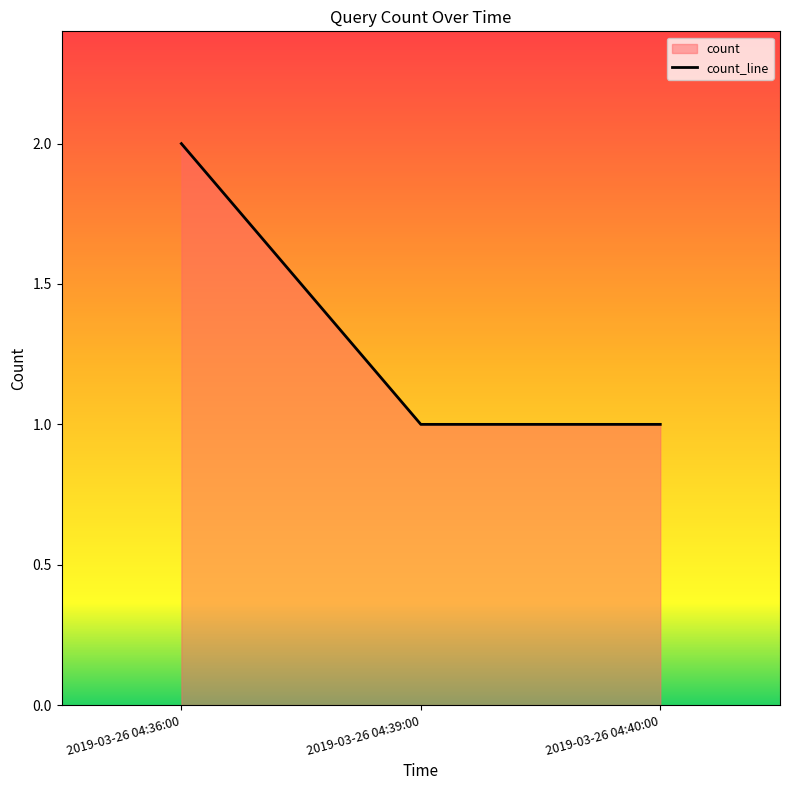

Count the number of data series in this chart.

1